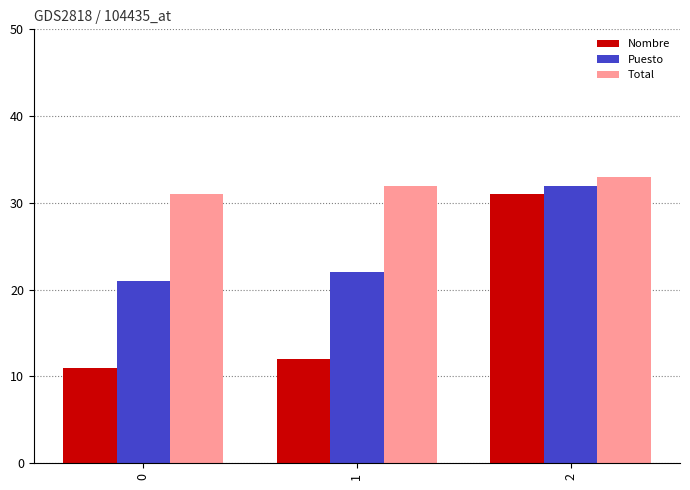

List the series in order of their peak value, lowest first.

Nombre, Puesto, Total